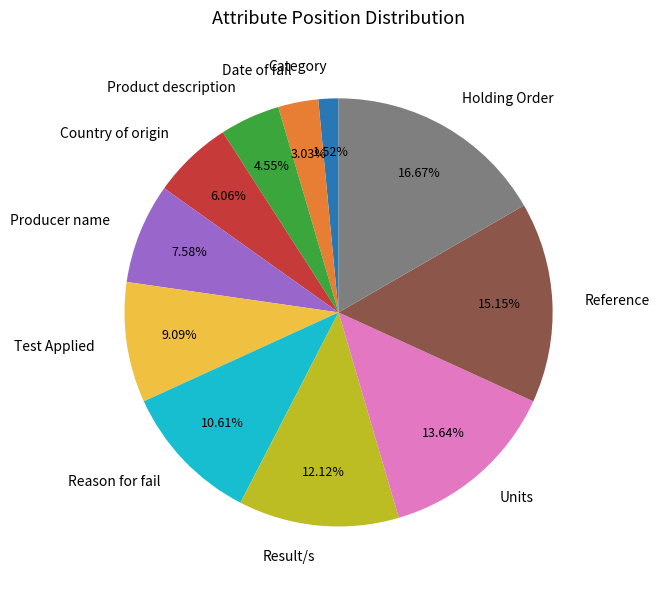

Rank the categories by value from highest to lowest.

Holding Order, Reference, Units, Result/s, Reason for fail, Test Applied, Producer name, Country of origin, Product description, Date of fail, Category